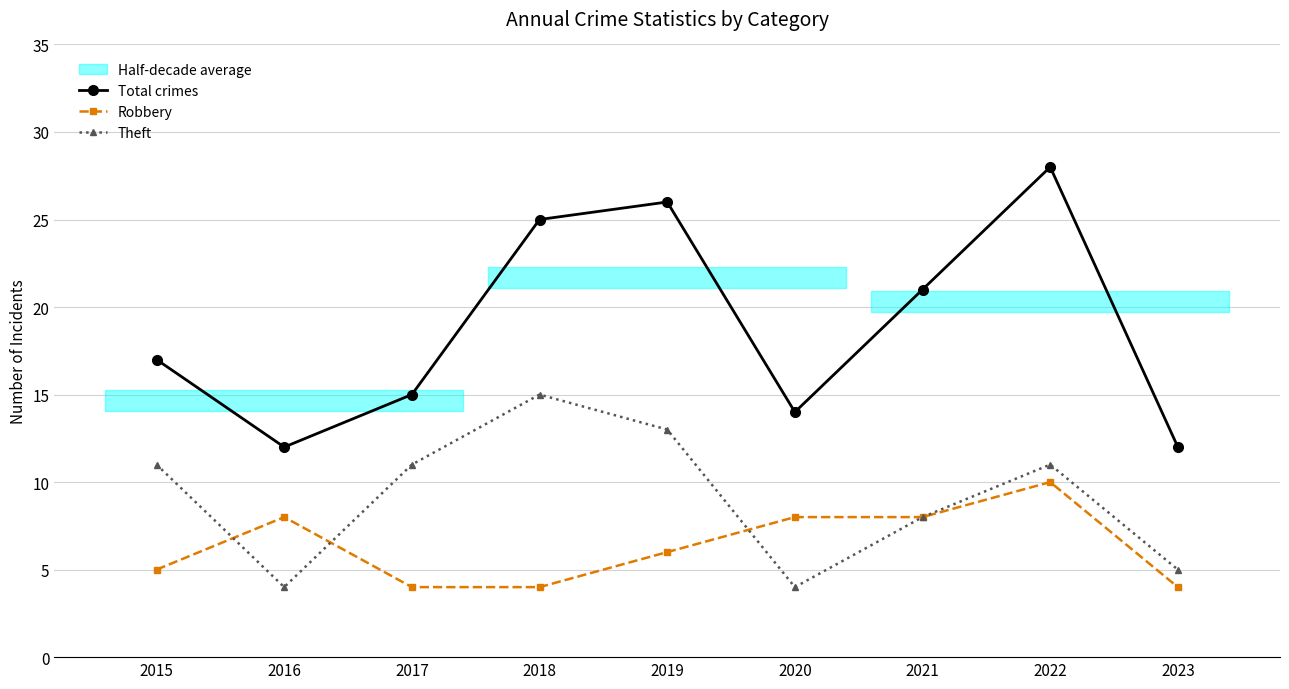

Is the value of Robbery at 2016 greater than the value of Theft at 2023?

Yes